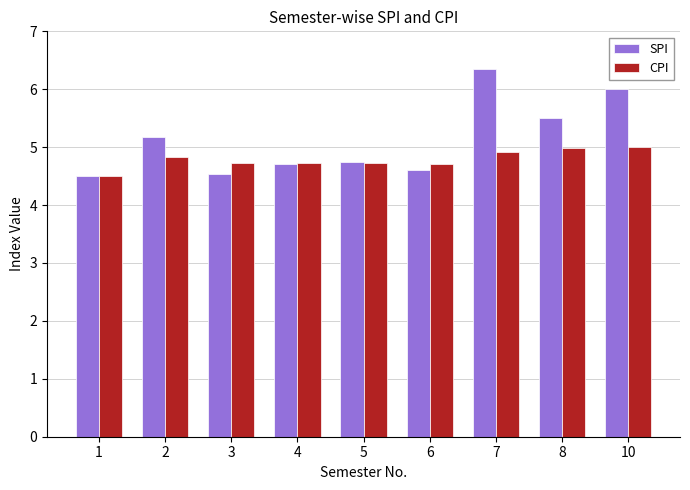

The SPI series shows 3.2 at 2. True or false?

False